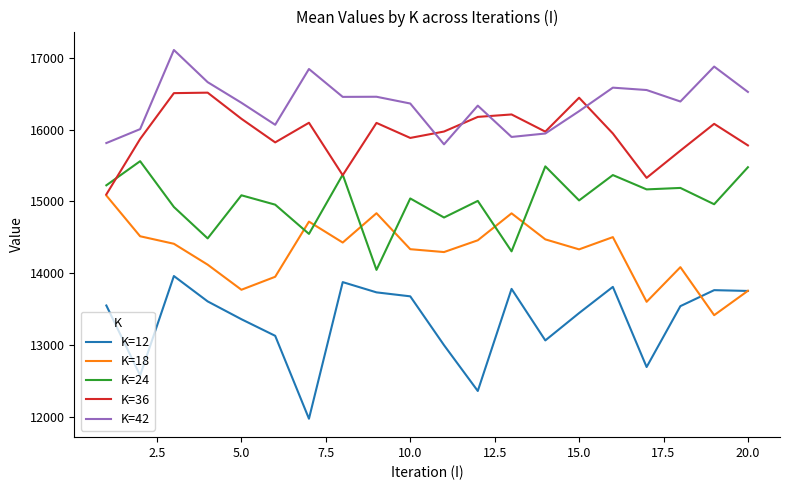

True or false: K=42 and K=18 cross at least once.

False